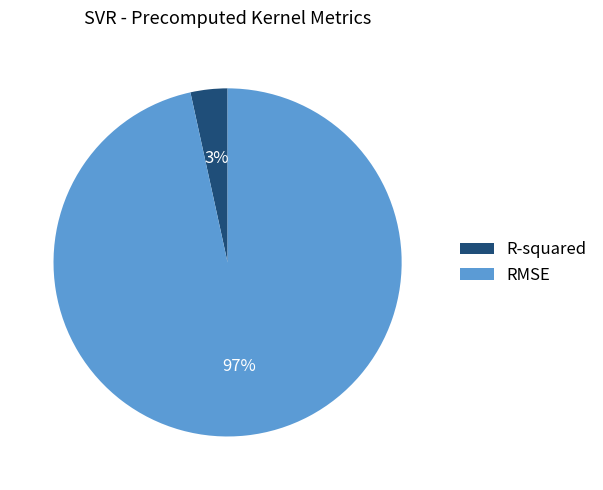

Rank the categories by value from highest to lowest.

RMSE, R-squared